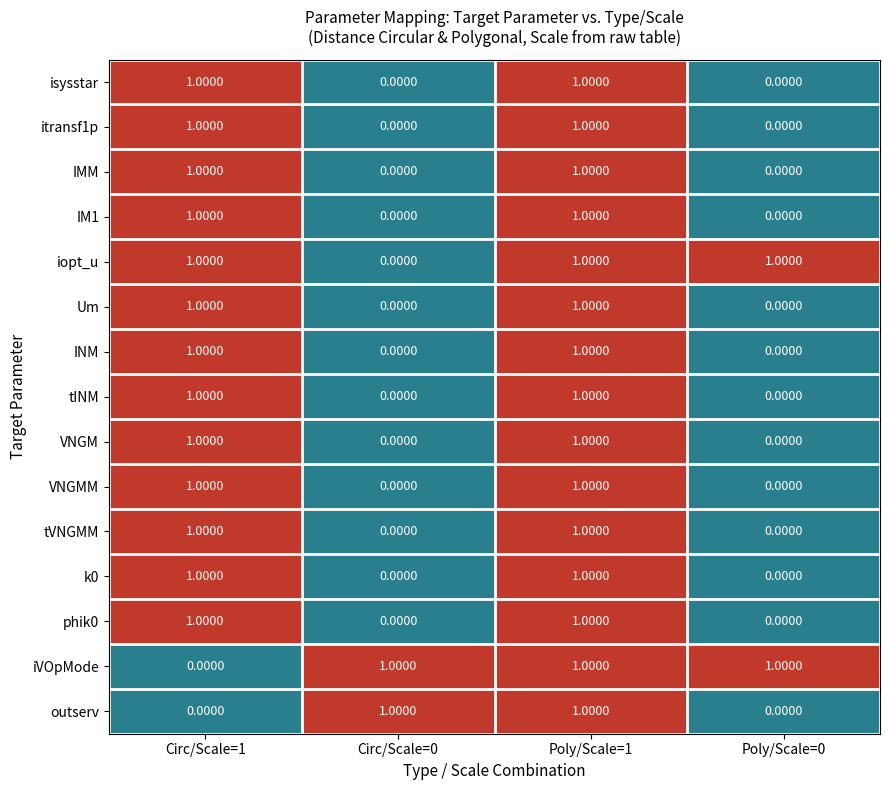

At which category is the sum across all series the highest?

Poly/Scale=1